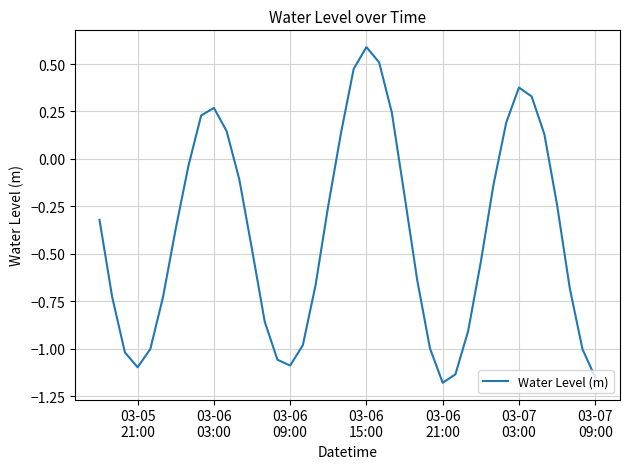

What is the greatest value displayed?

0.6